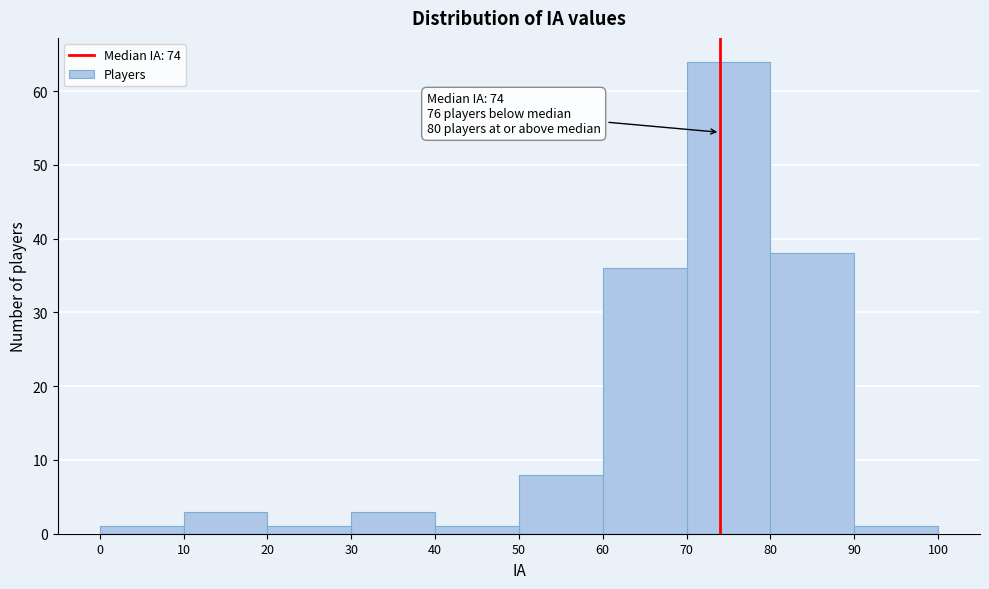

Which range on the x-axis has the tallest bar?

70 to 80